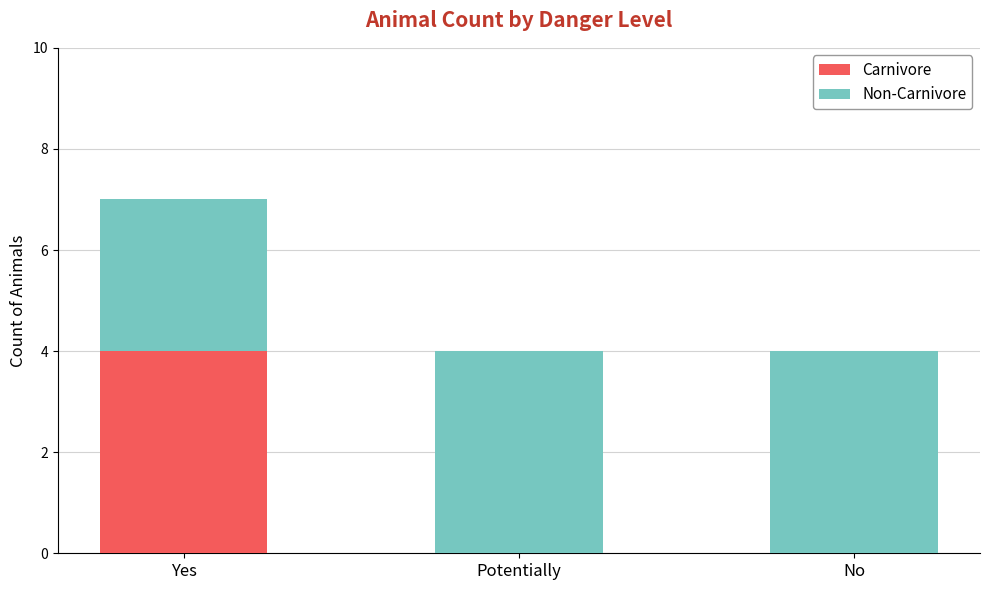

Reading right to left, transcribe the values for Carnivore.

No=0	Potentially=0	Yes=4